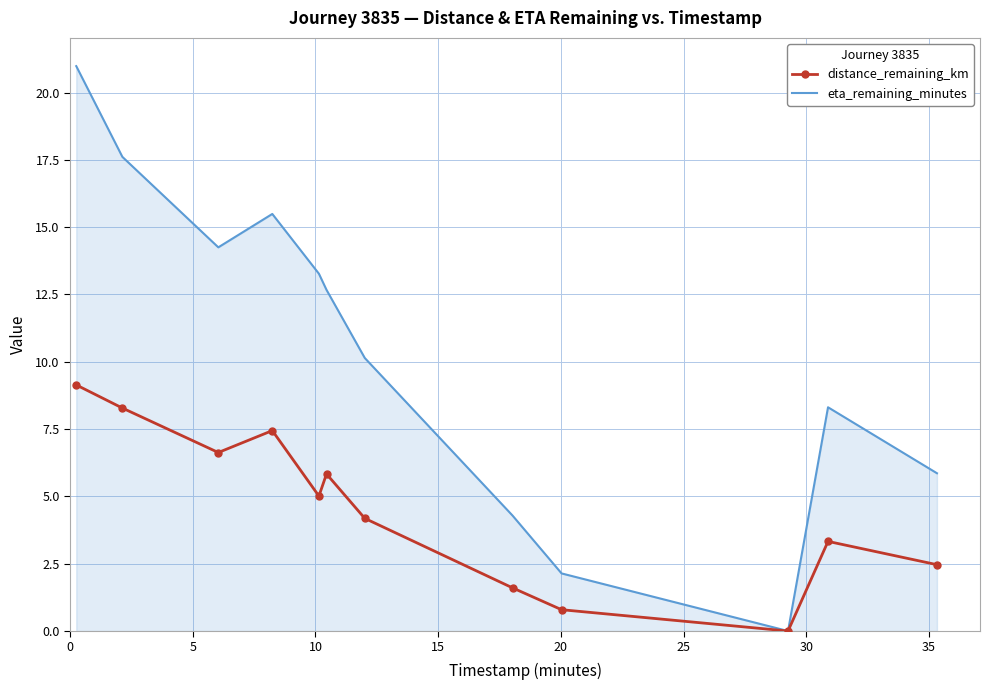

How many categories are shown in the chart?

12